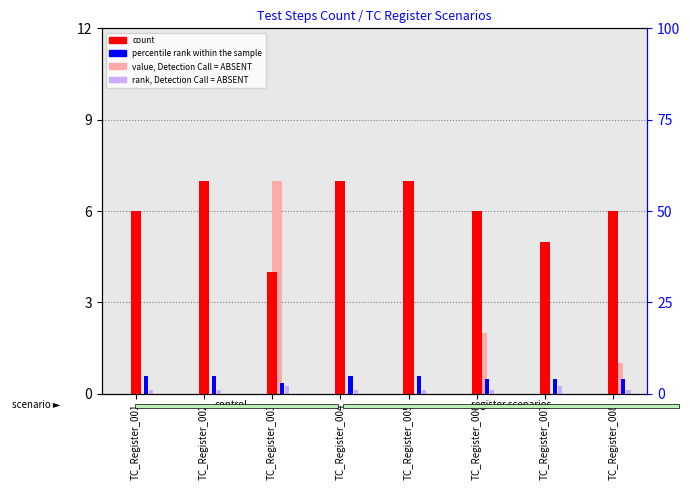

At how many categories does at least one series exceed 1?

8